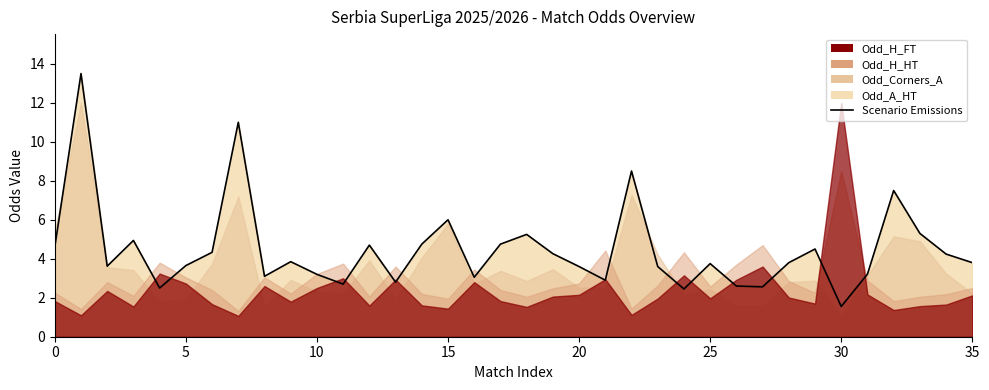

What is the label of the 22nd point from the right?

14